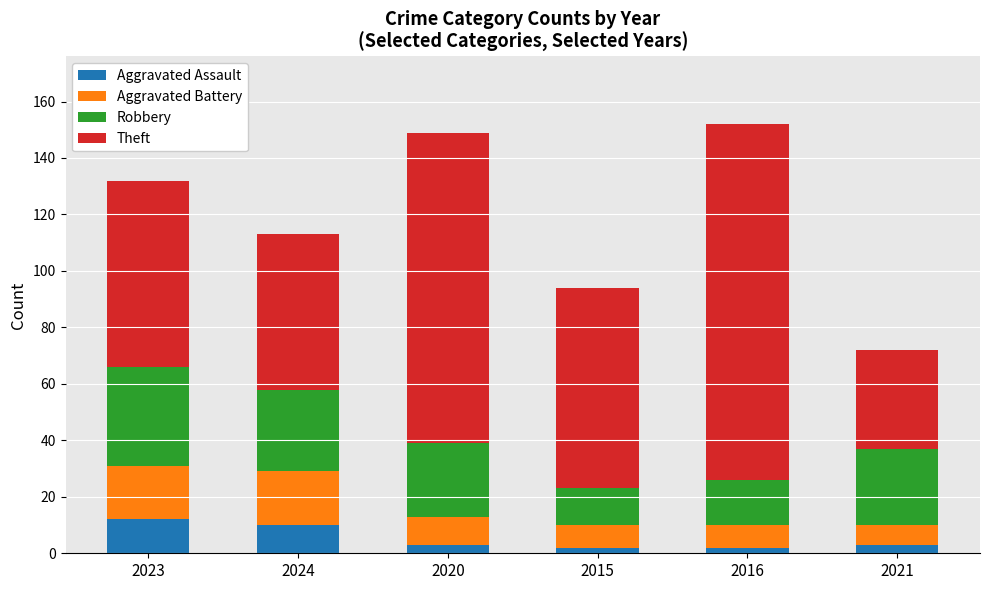

True or false: Aggravated Assault has a value of 3 at 2021.

True